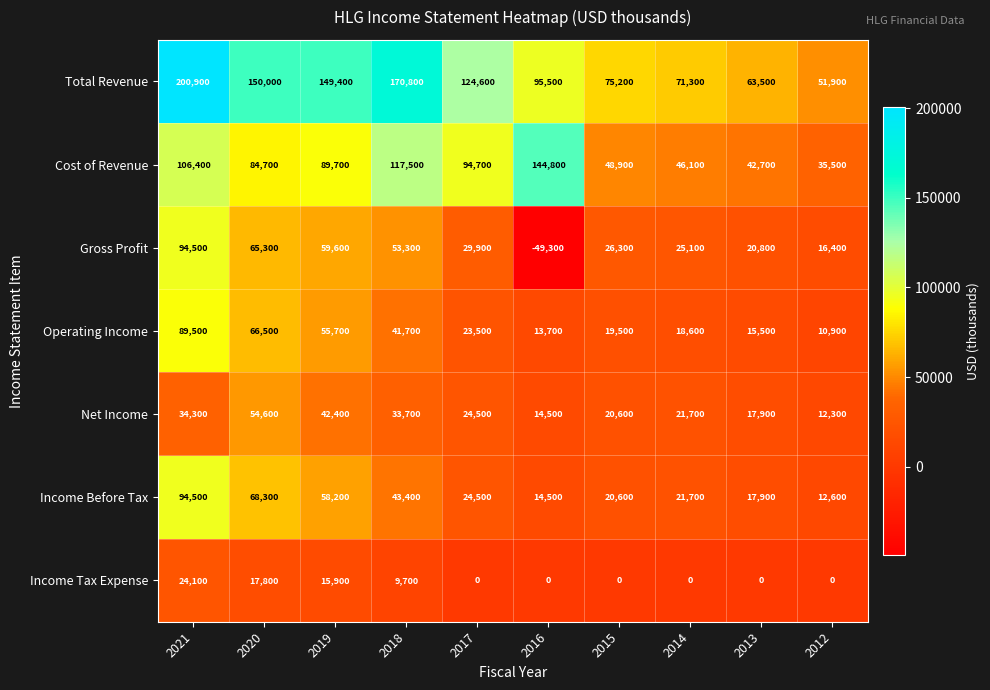

At which label is Cost of Revenue closest to 90150?

2019